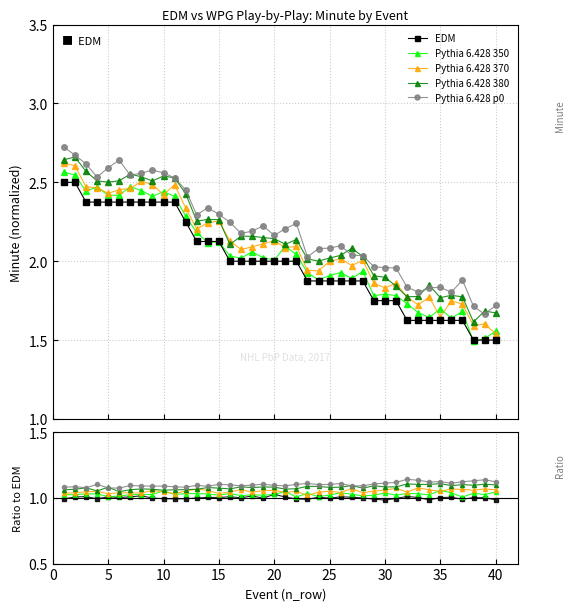

In Pythia 6.428 p0, how many points are higher than both neighbors (excluding endpoints)?

12